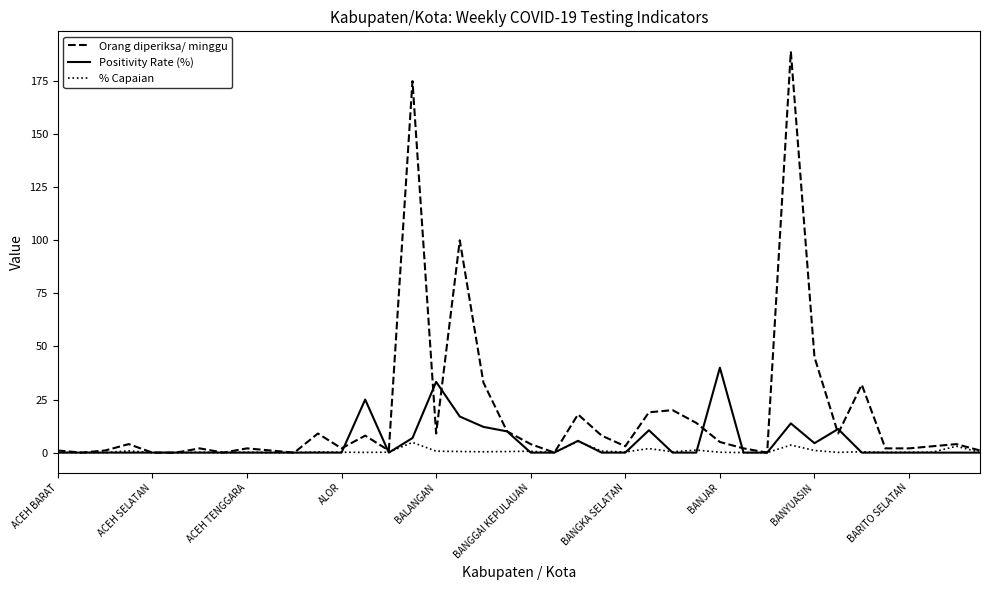

What is the maximum value shown in the chart?

189.0